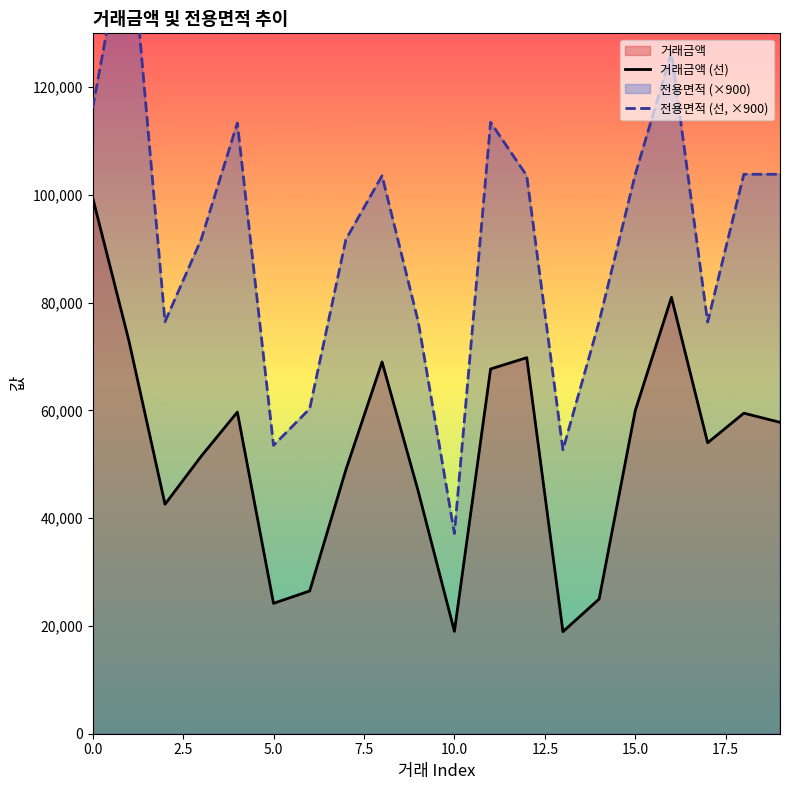

What are all the series names shown in the legend?

거래금액, 전용면적